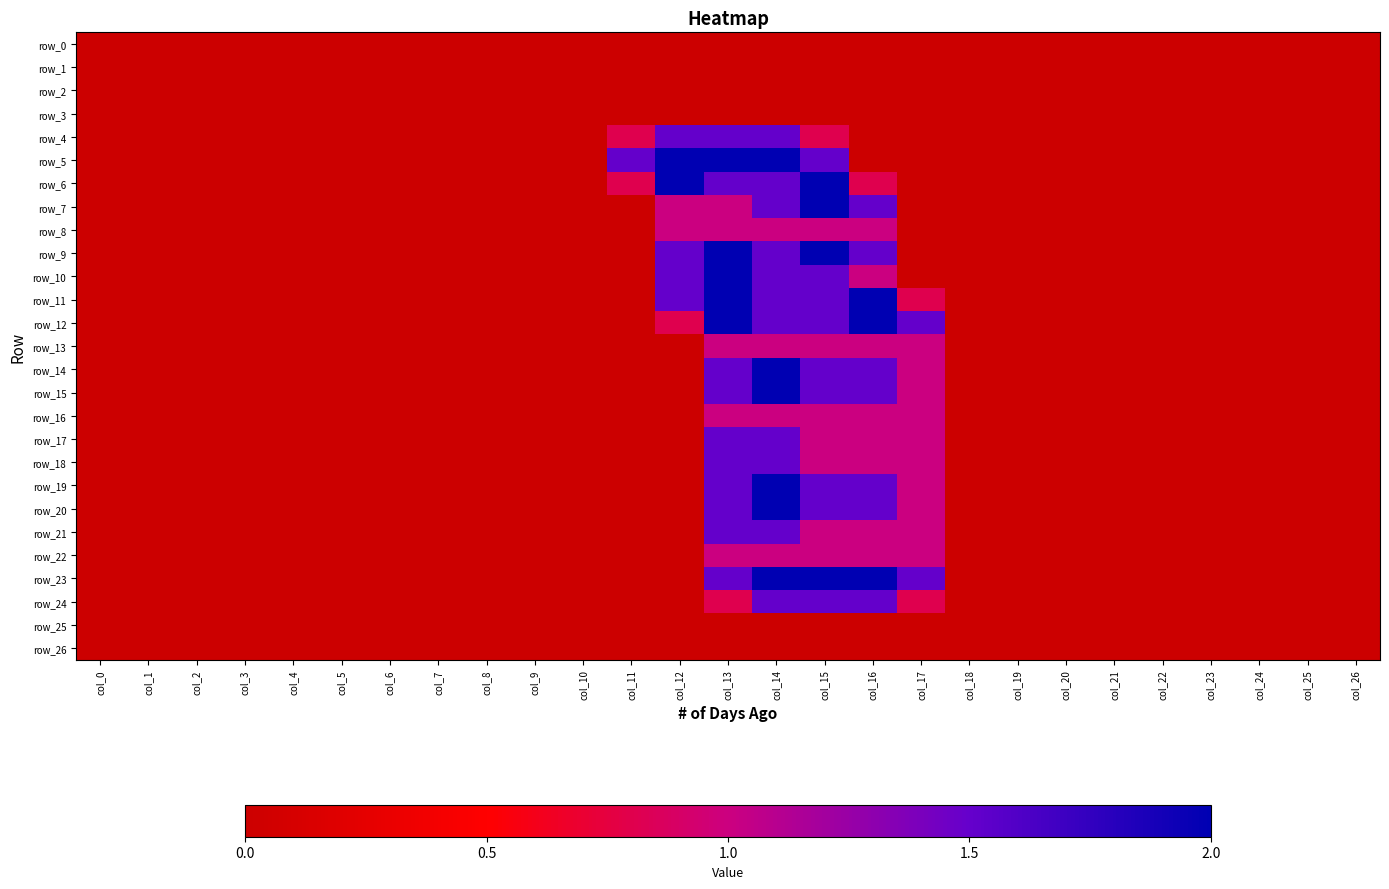

Which label corresponds to the largest value in the chart?

col_12